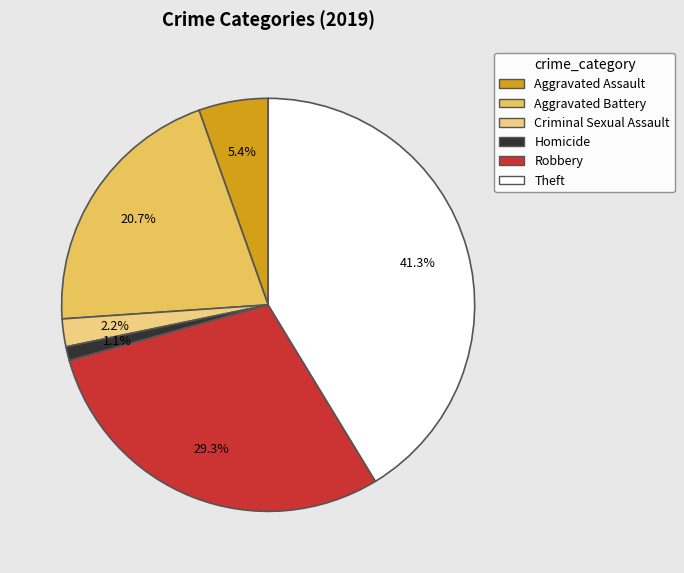

Which slice is the largest?

Theft